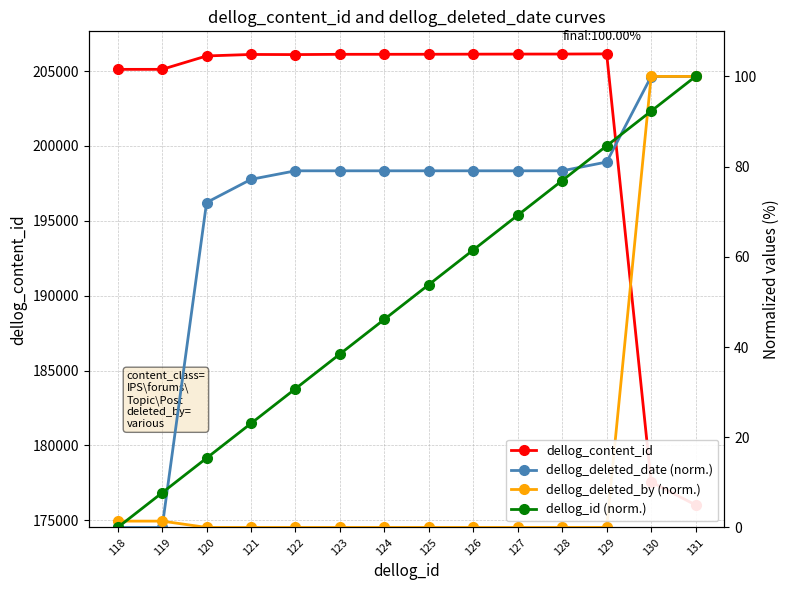

At which category does the chart reach its peak across all series?

129